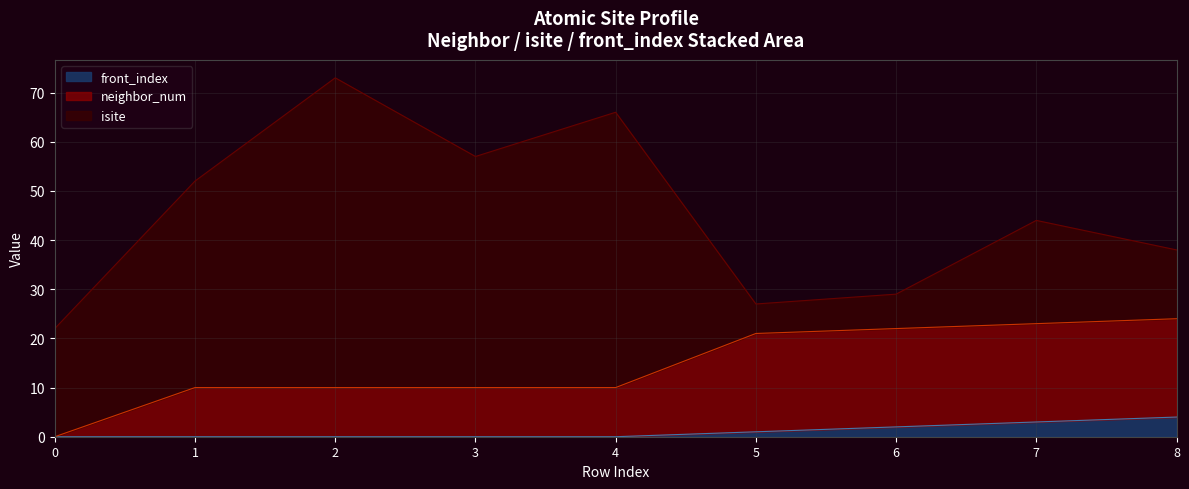

Does the chart display data point markers on the line(s)?

No